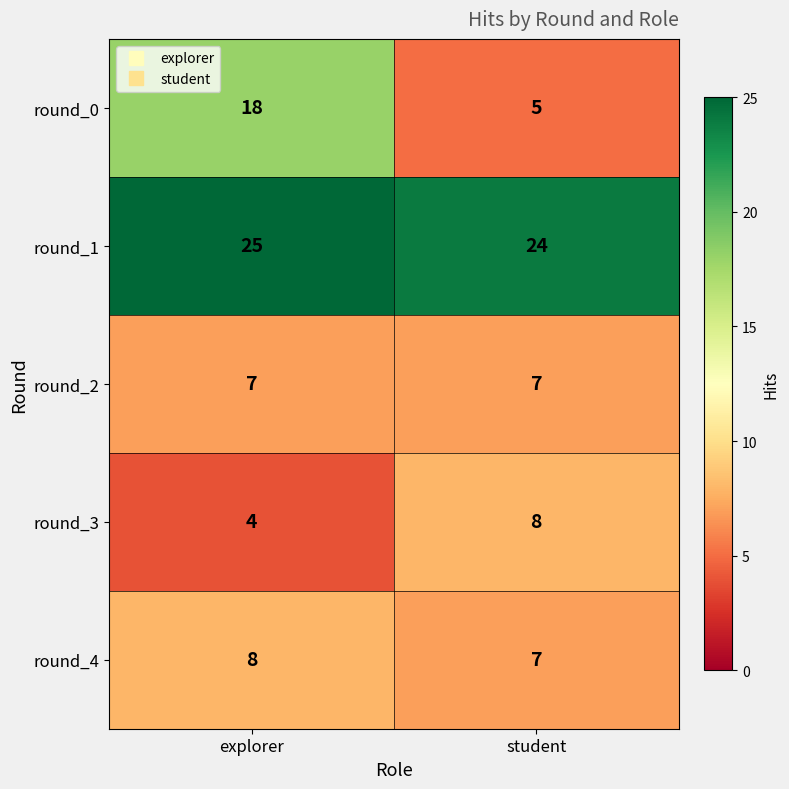

What is the difference between the round_3 values at explorer and student?

4